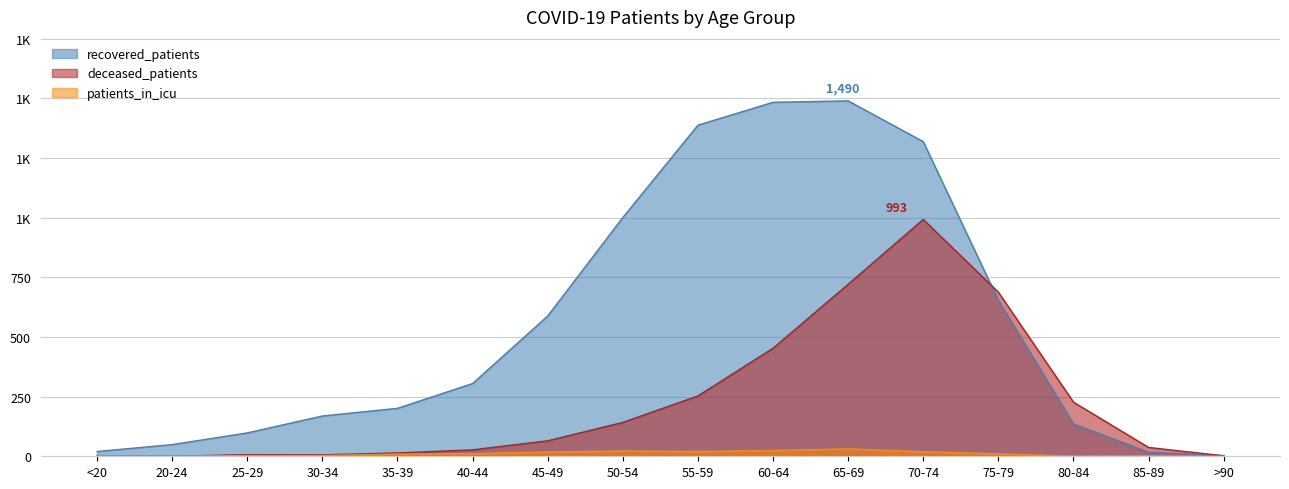

At how many categories does at least one series exceed 178?

10